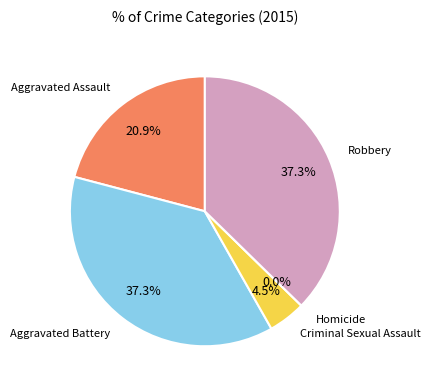

To the nearest percent, what percentage of the pie is Robbery?

37%